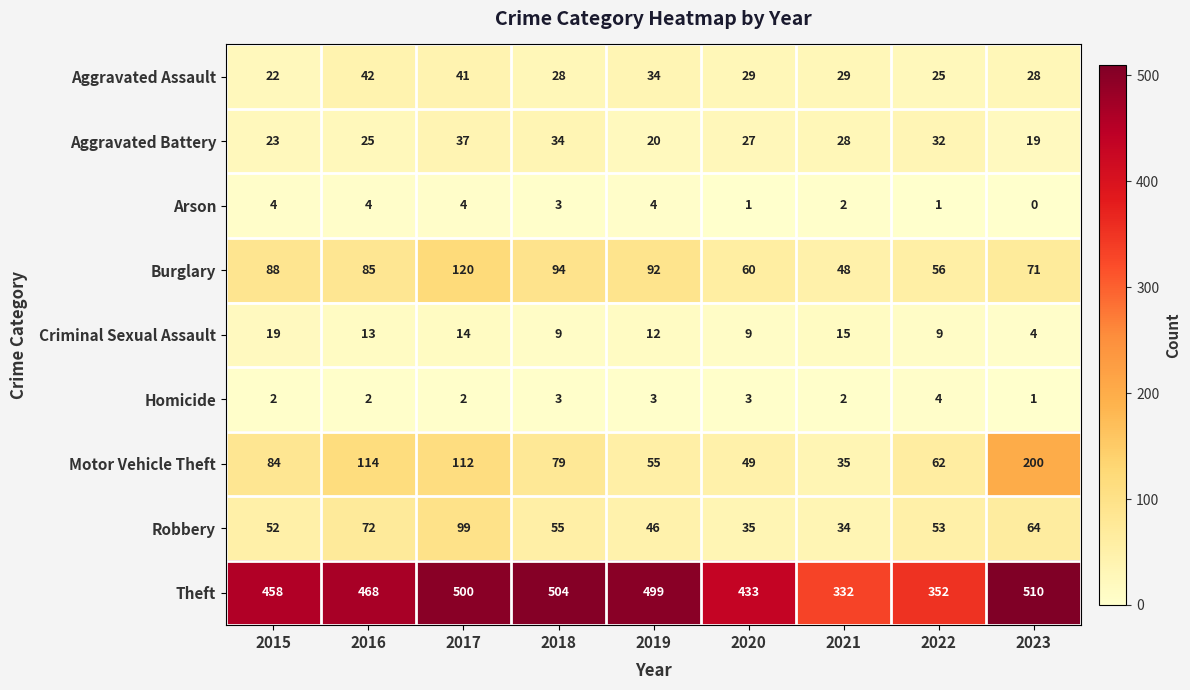

At which label is Arson closest to 2?

2021